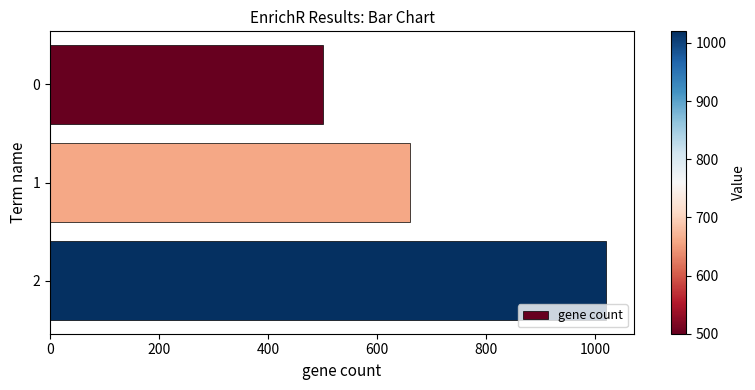

Is it true that the value at 0 is 500?

True